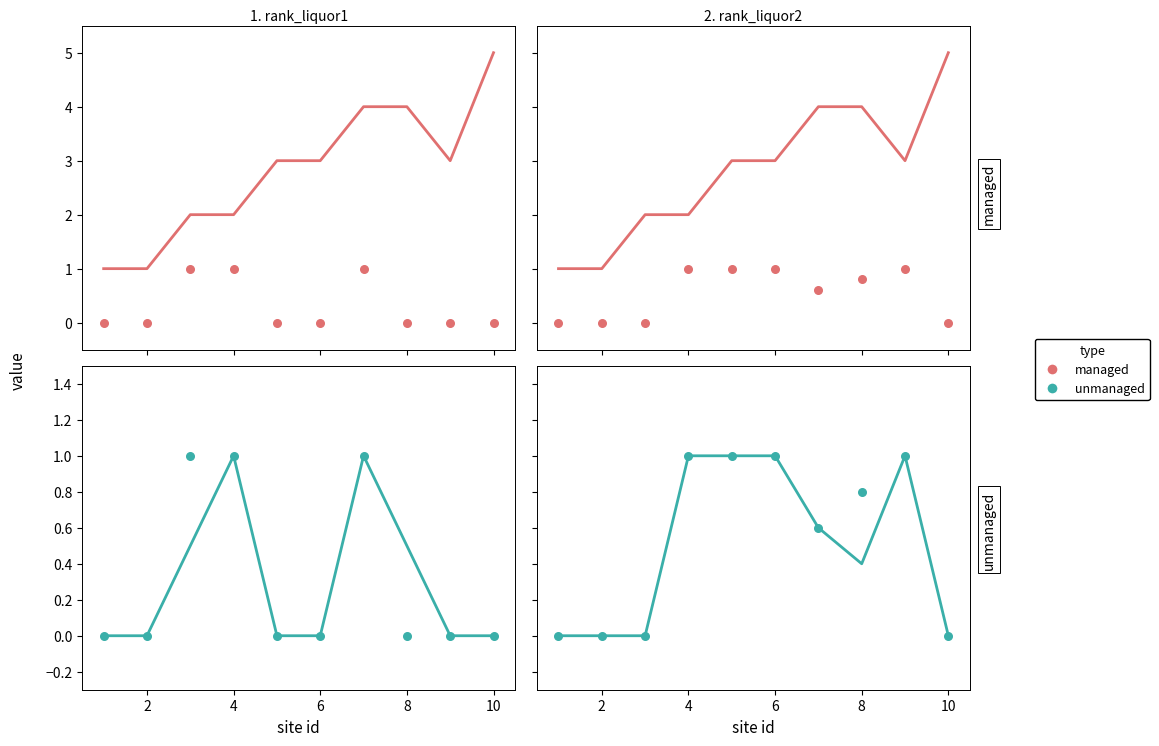

Which series has the largest total across all categories?

managed